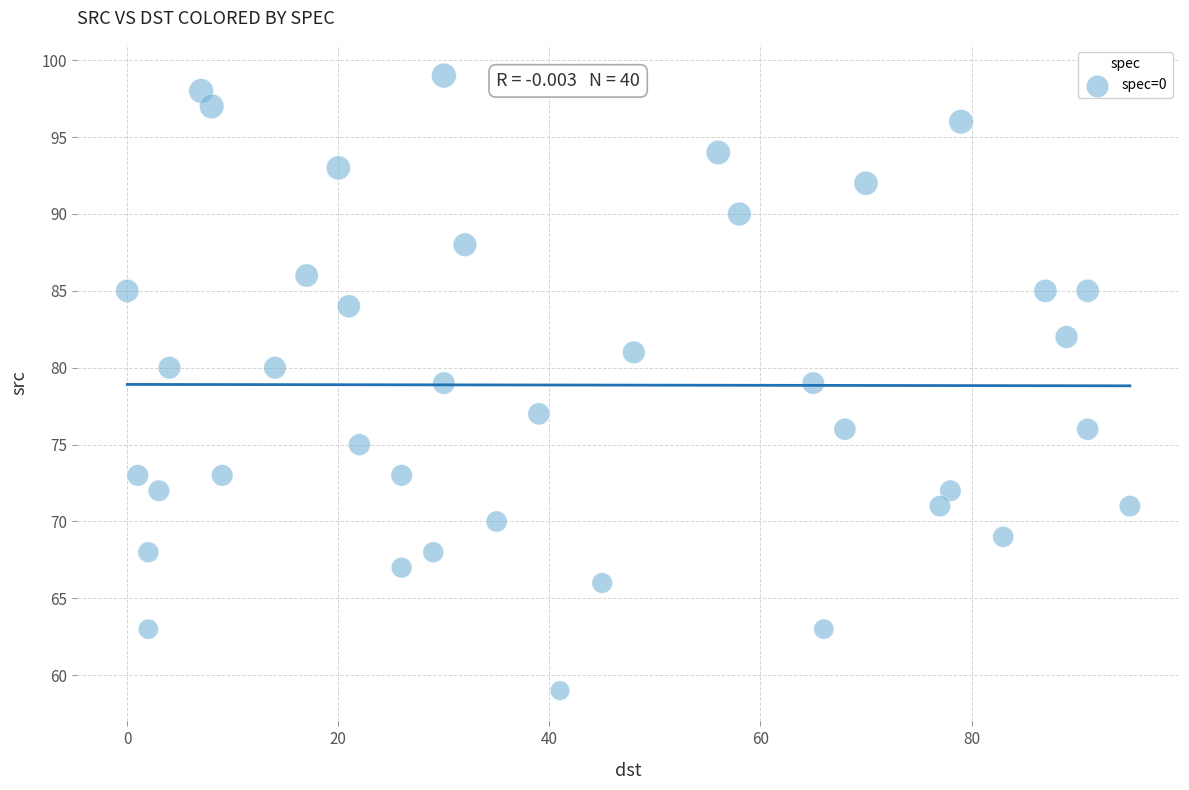

What is the range of Y values (max minus min)?

40